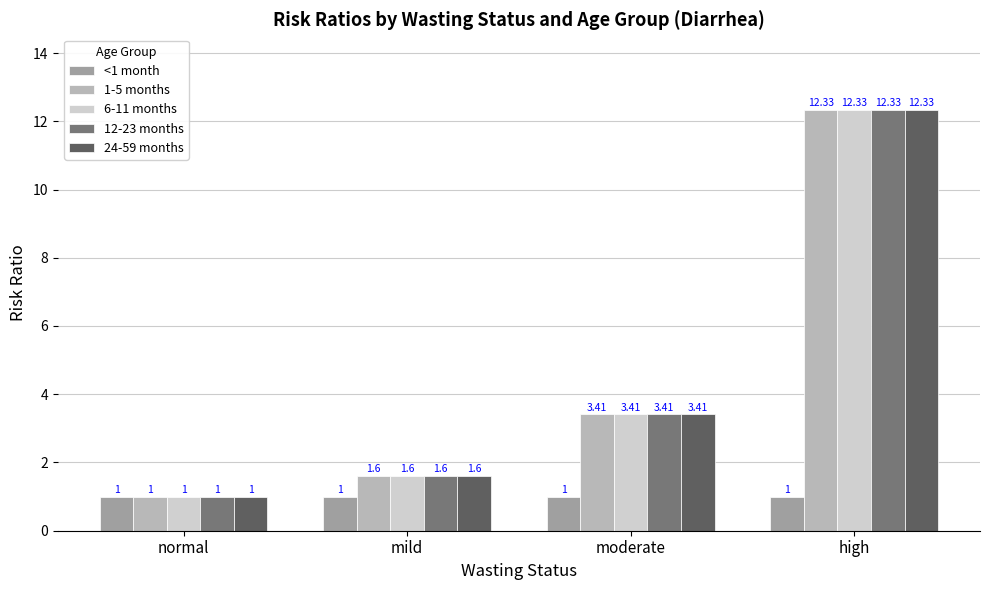

True or false: 24-59 months has a value of 3.4 at moderate.

True